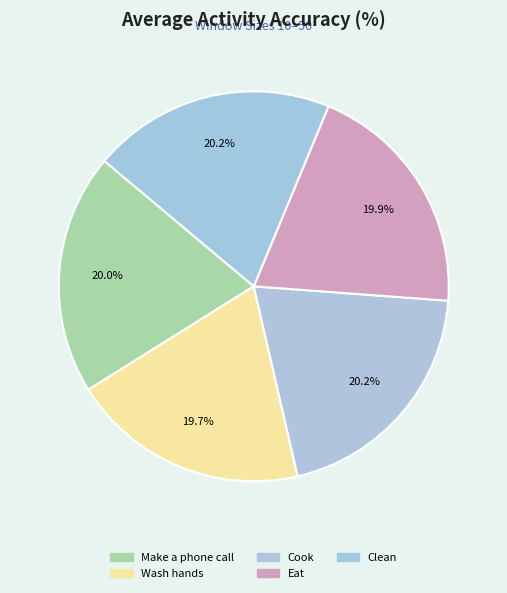

What is the smallest slice in the pie chart?

Wash hands